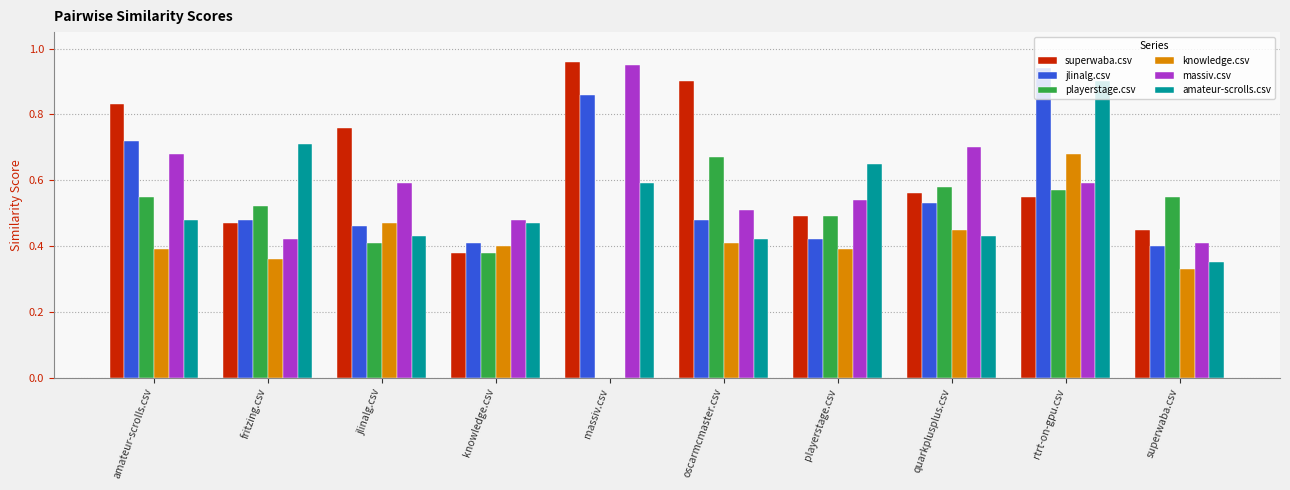

How many series are shown in this chart?

6